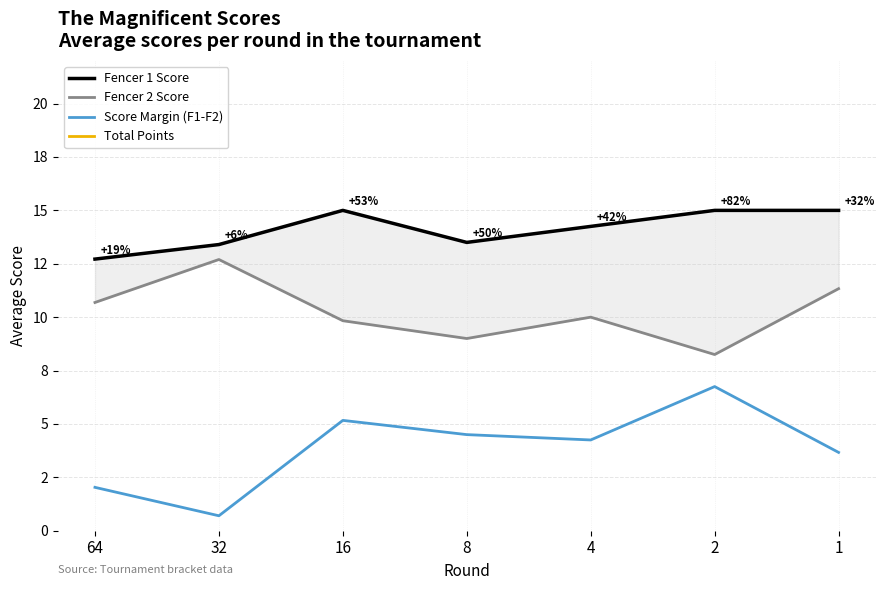

What is the sum of all Fencer 2 Score values?

71.8